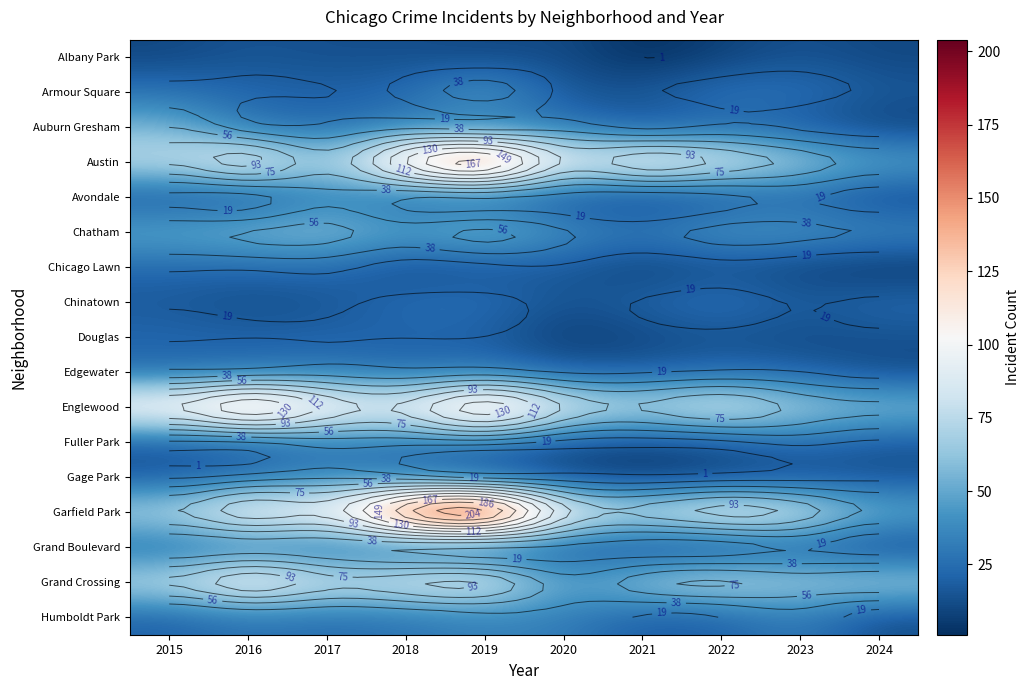

The Gage Park series shows 6 at 2019. True or false?

False